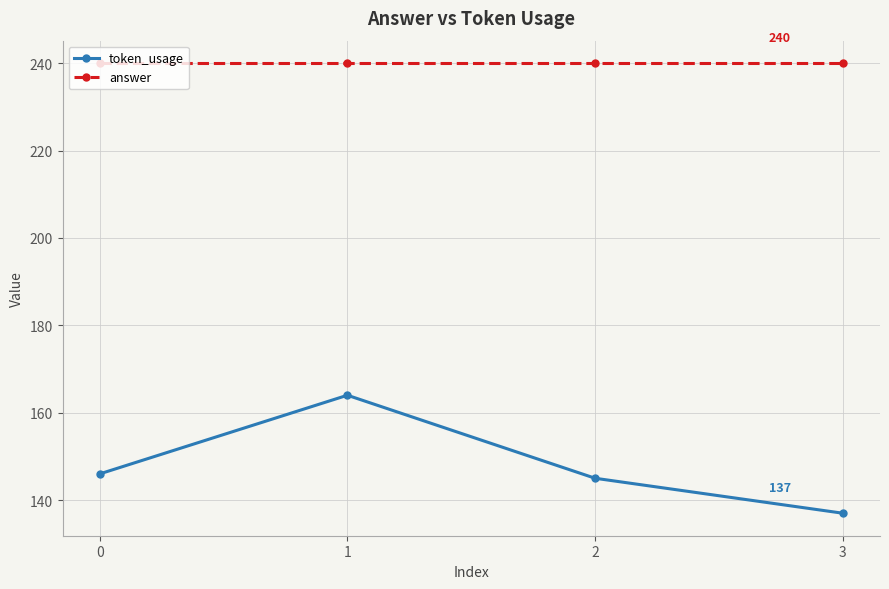

What is the value of the answer point at the 1st from the left?

240